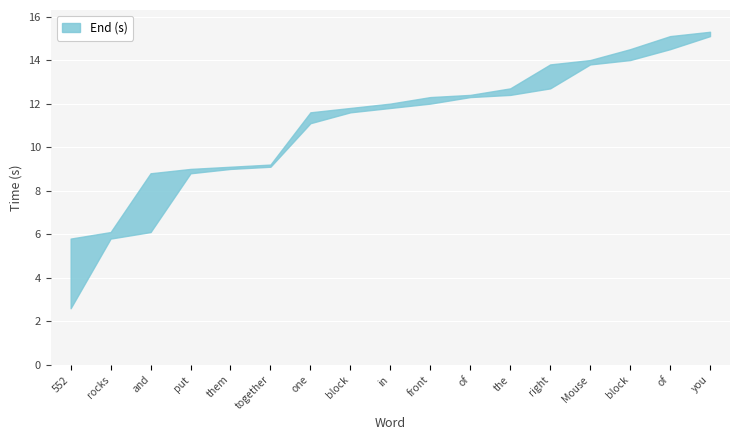

What is the greatest value displayed?

15.3